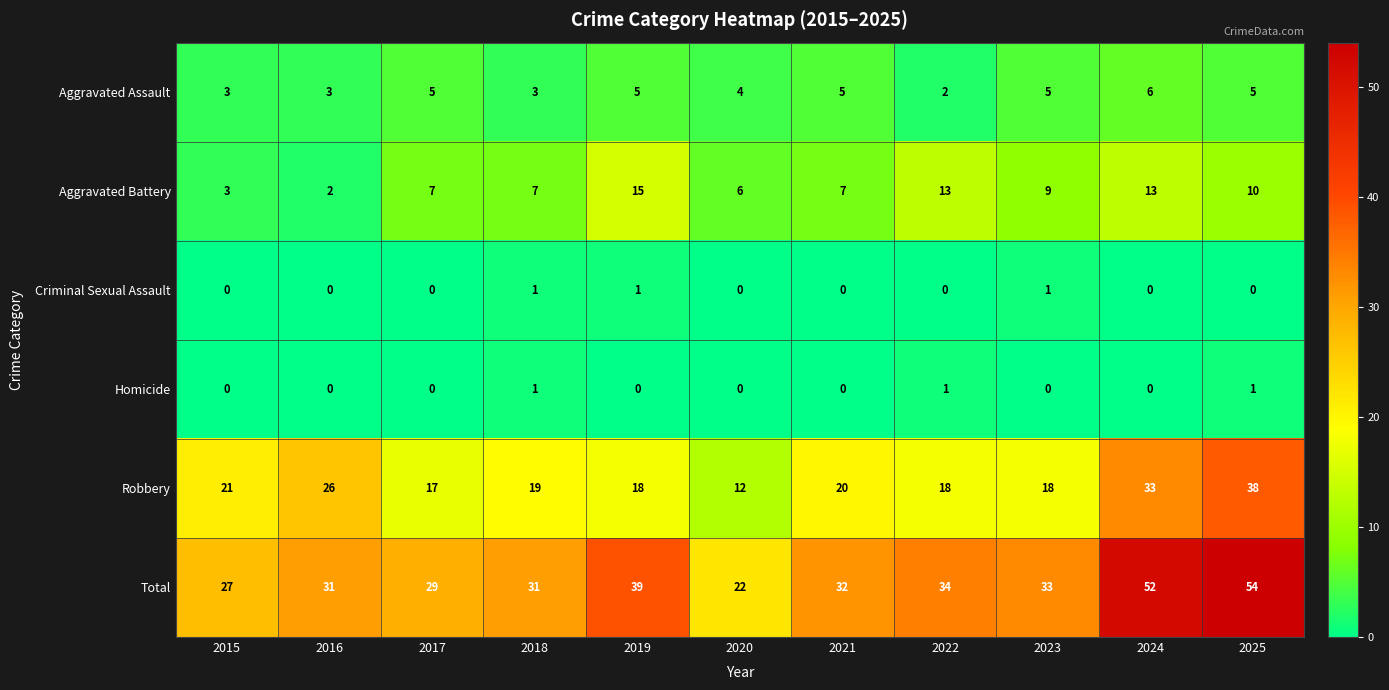

Is it true that Criminal Sexual Assault equals 1 at 2019?

True